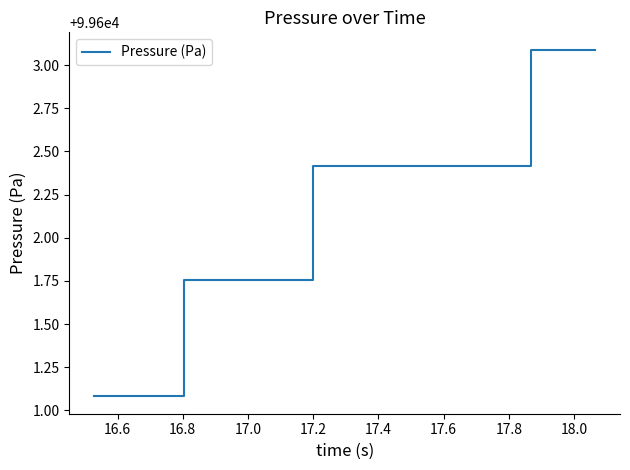

What is the smallest value displayed?

99601.1